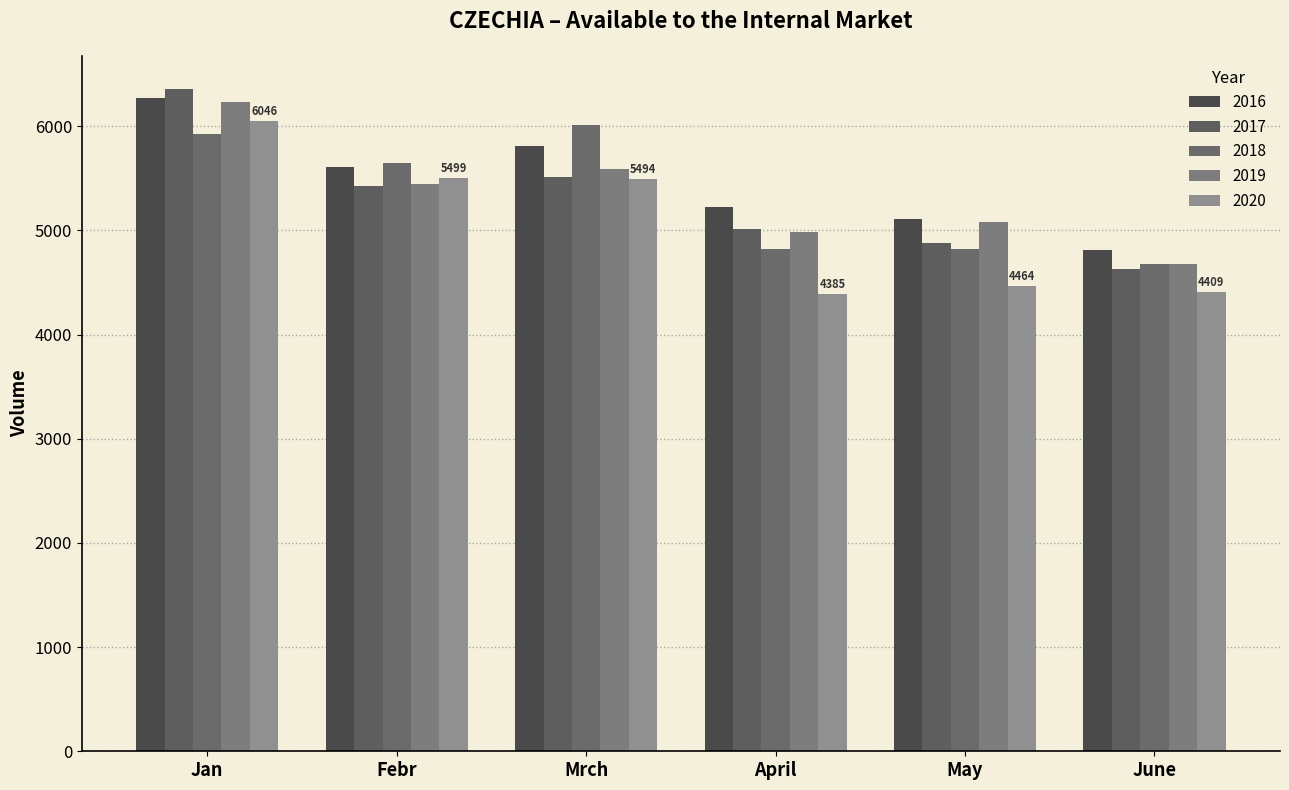

At which category is the sum across all series the highest?

Jan